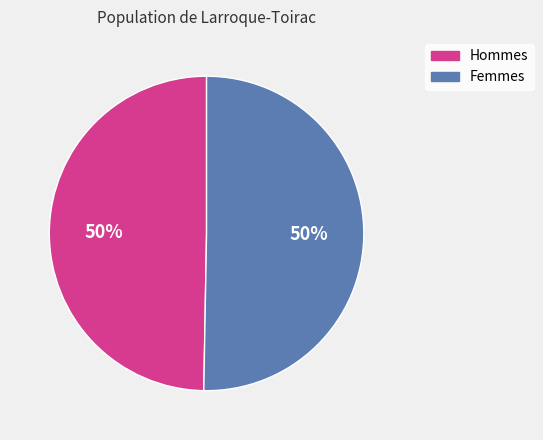

To the nearest percent, what is the average slice percentage?

50%